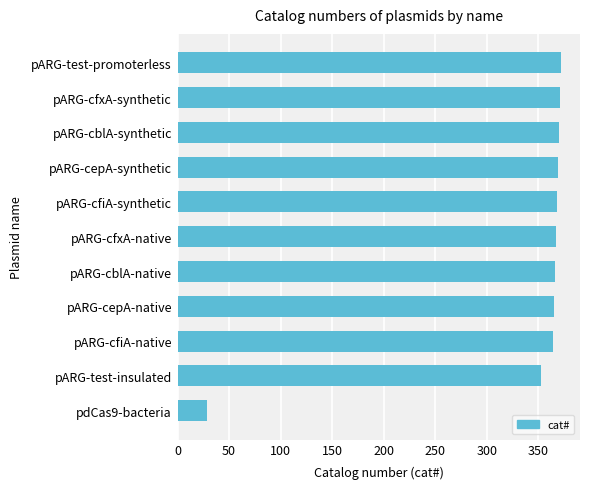

What is the change in value from pARG-cfiA-native to pARG-test-promoterless?

+8